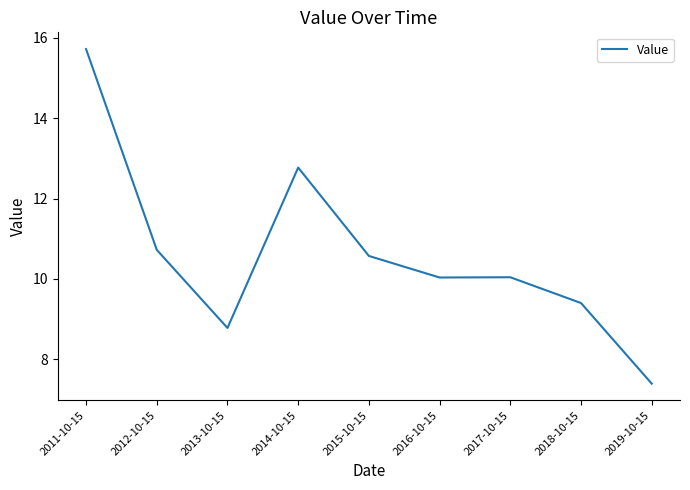

What position from the left is 2013-10-15?

3